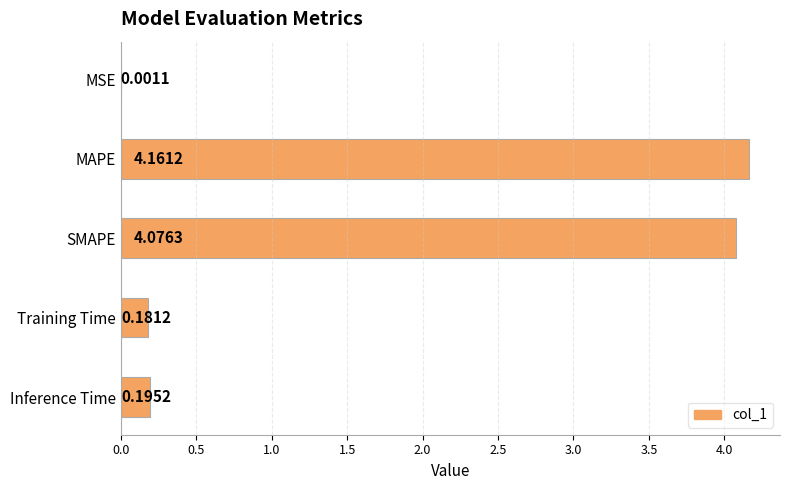

What is the sum of all values?

8.6